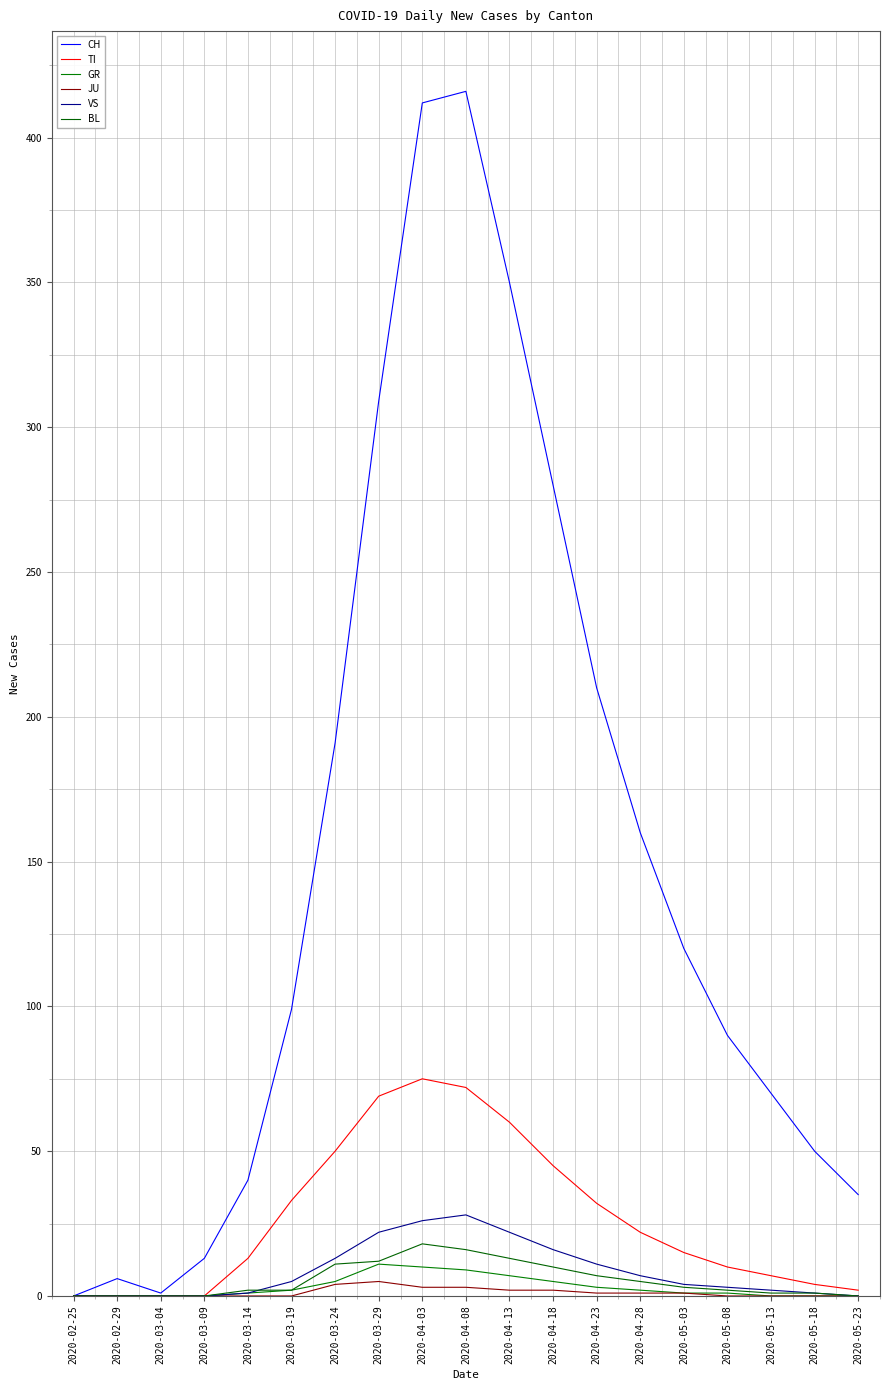

True or false: VS has more than 2 interior local peaks.

False